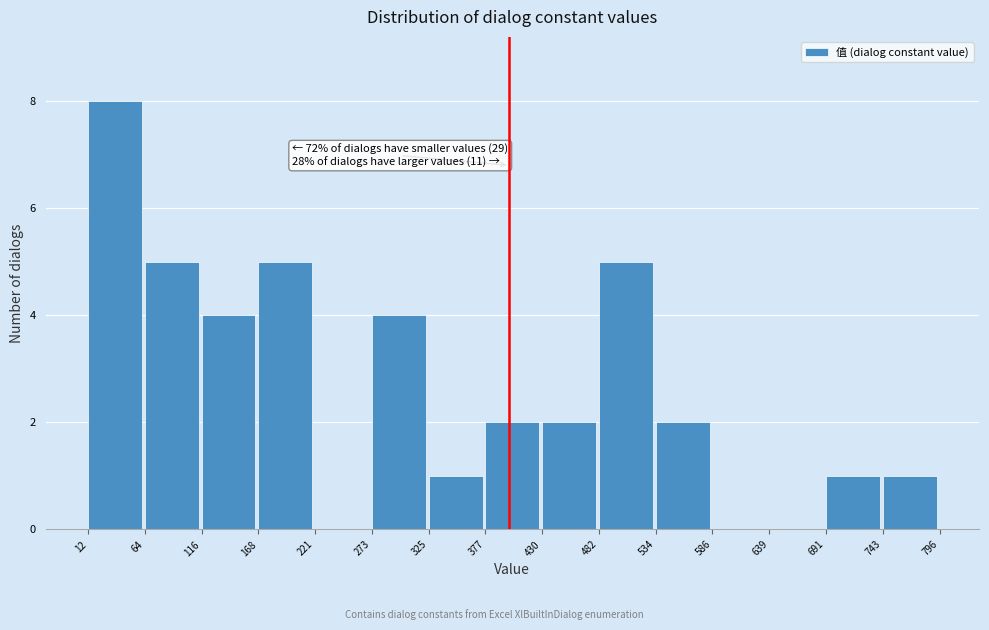

Over which range of the x-axis is the bar tallest?

12 to 64